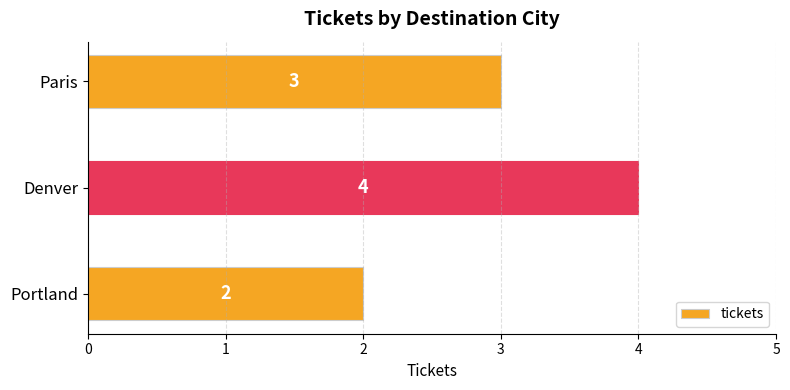

True or false: the data shows 3 at Paris.

True